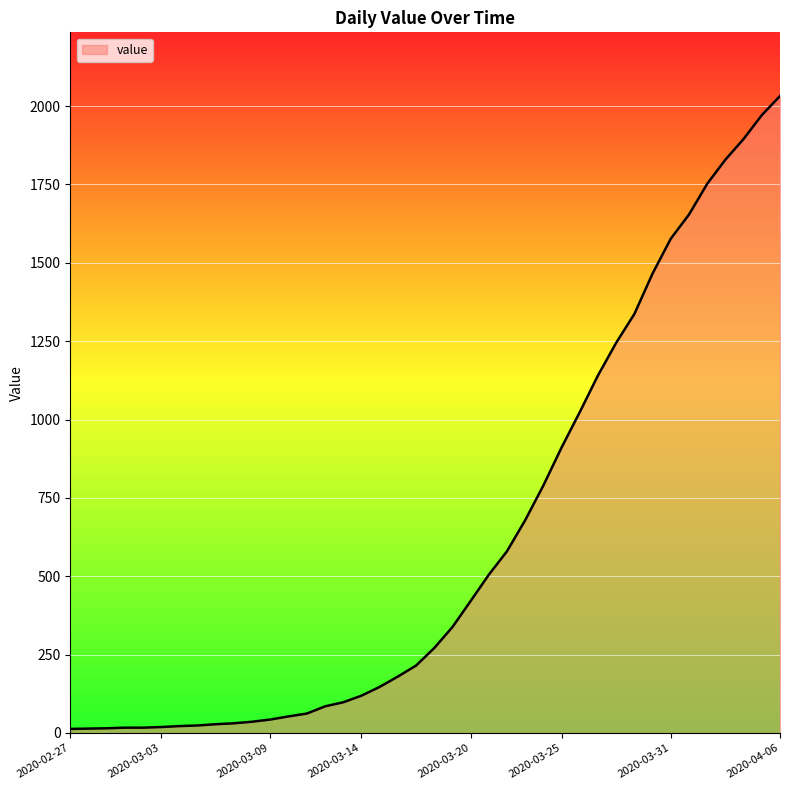

What is the difference between the maximum and minimum values?

2019